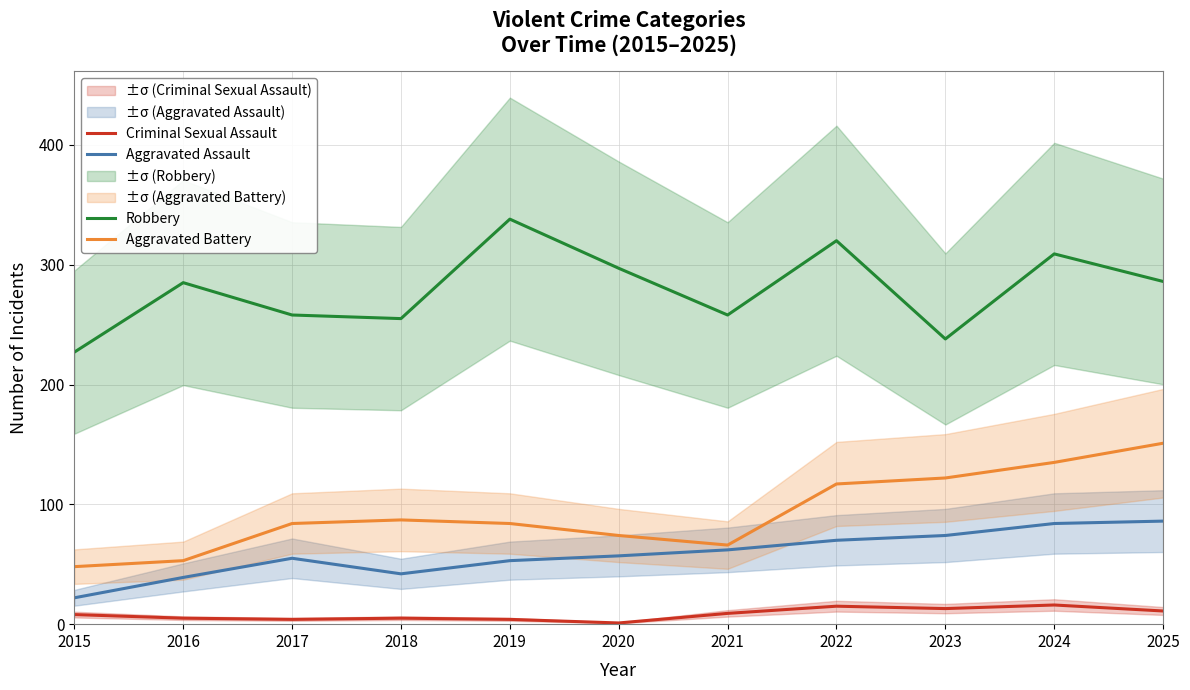

Where is the first local minimum for Robbery?

2018